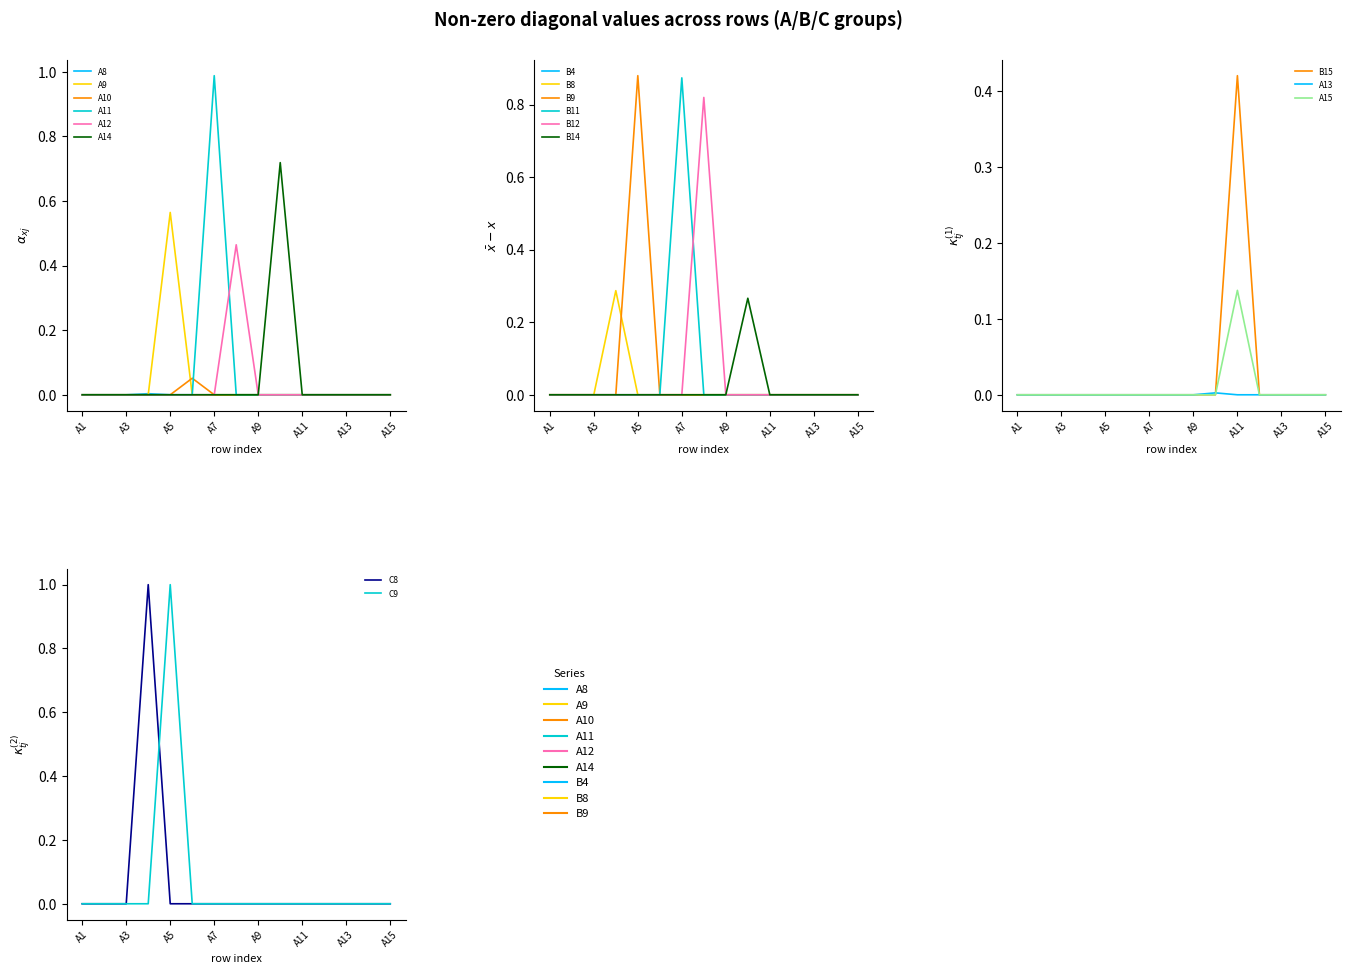

True or false: A8 and A14 cross at least once.

False